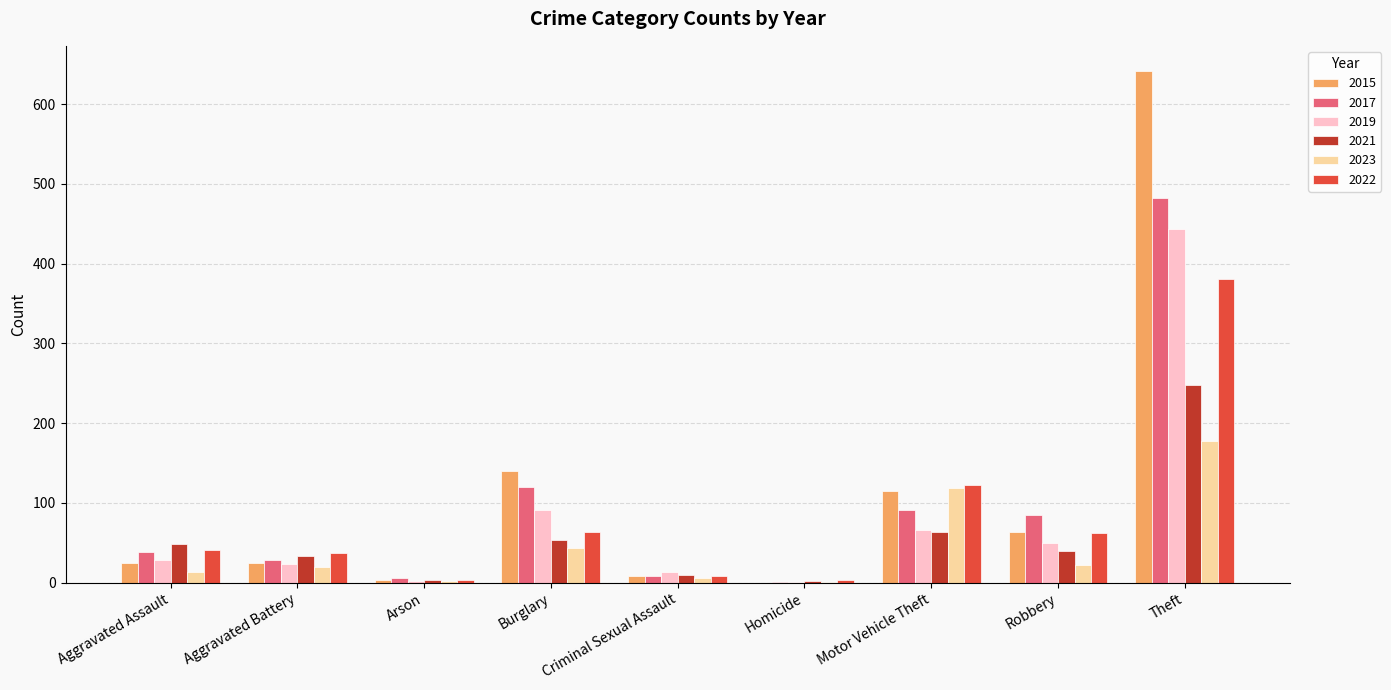

At which category does the chart reach its peak across all series?

Theft